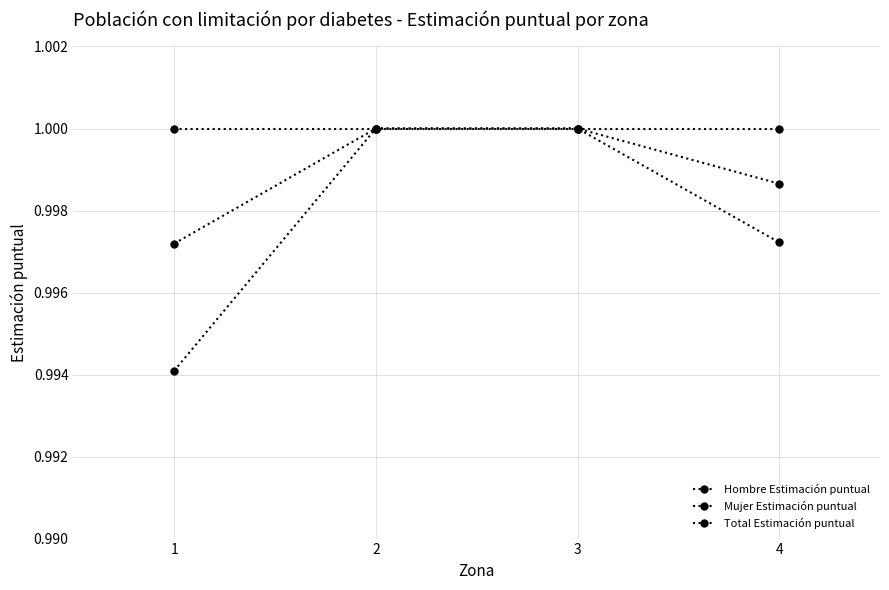

What is the sum of the Total Estimación puntual values at 4 and 2?

2.0